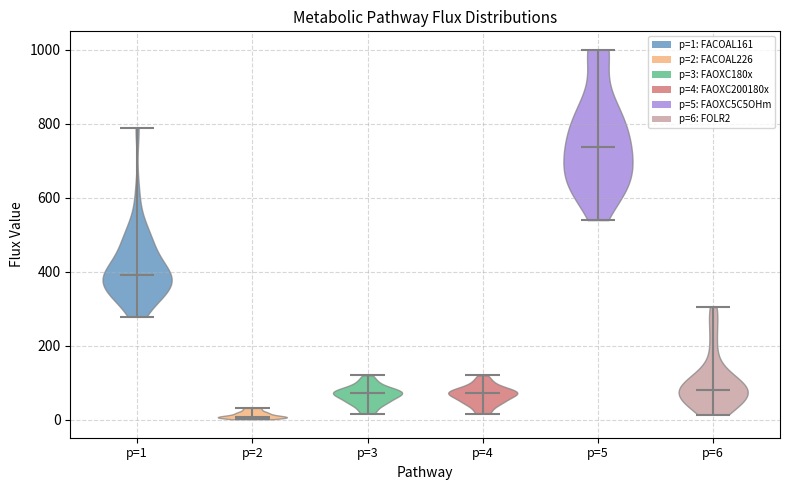

Reading left to right, read every violin against the y-axis: where its median line is, and the lowest and highest points it reaches. The values are not printed on the chart, so give them approximately, as read against the axis.

p=1: median line 400, lowest point 280, highest point 780
p=2: median line 0, lowest point 0, highest point 40
p=3: median line 80, lowest point 20, highest point 120
p=4: median line 80, lowest point 20, highest point 120
p=5: median line 740, lowest point 540, highest point 1000
p=6: median line 80, lowest point 20, highest point 300